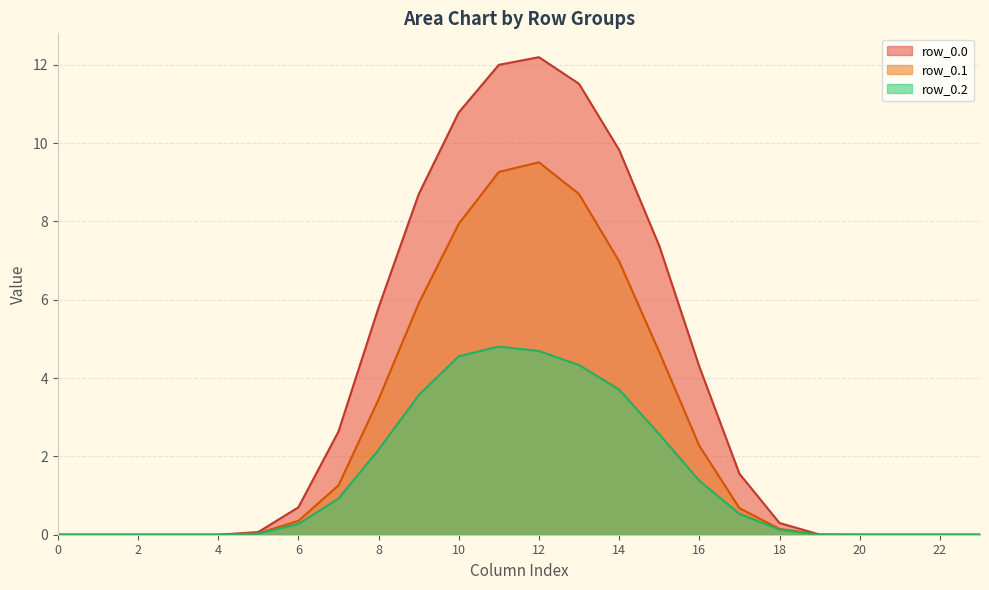

What is the greatest value displayed?

12.2